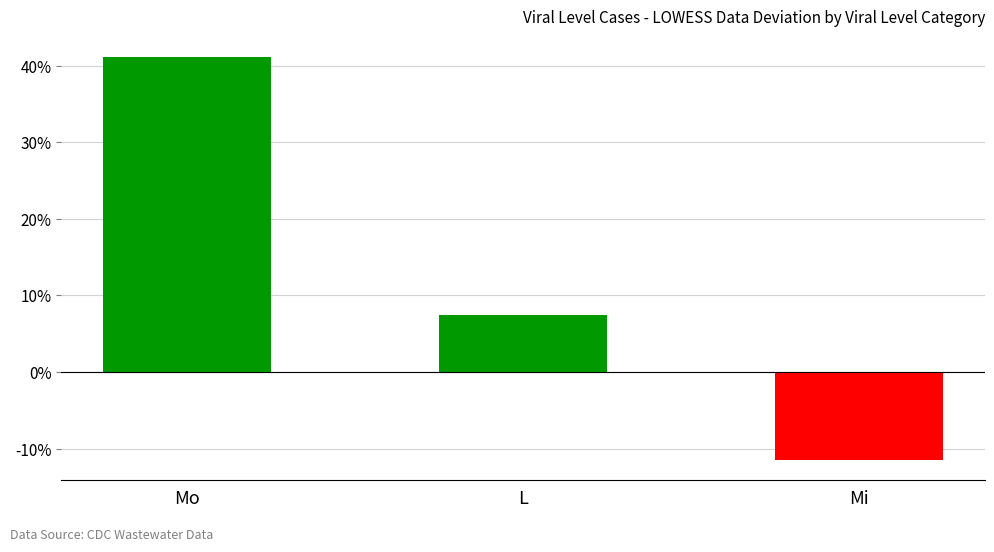

Which has a higher value, Mi or L?

L